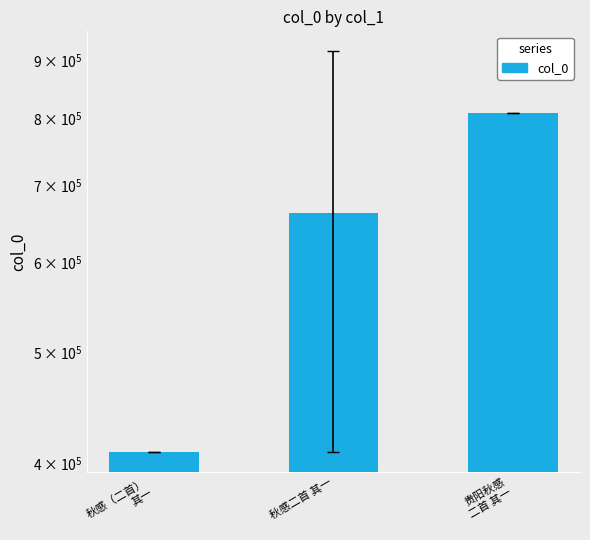

True or false: the data shows 271369 at 秋感（二首）
其一.

False